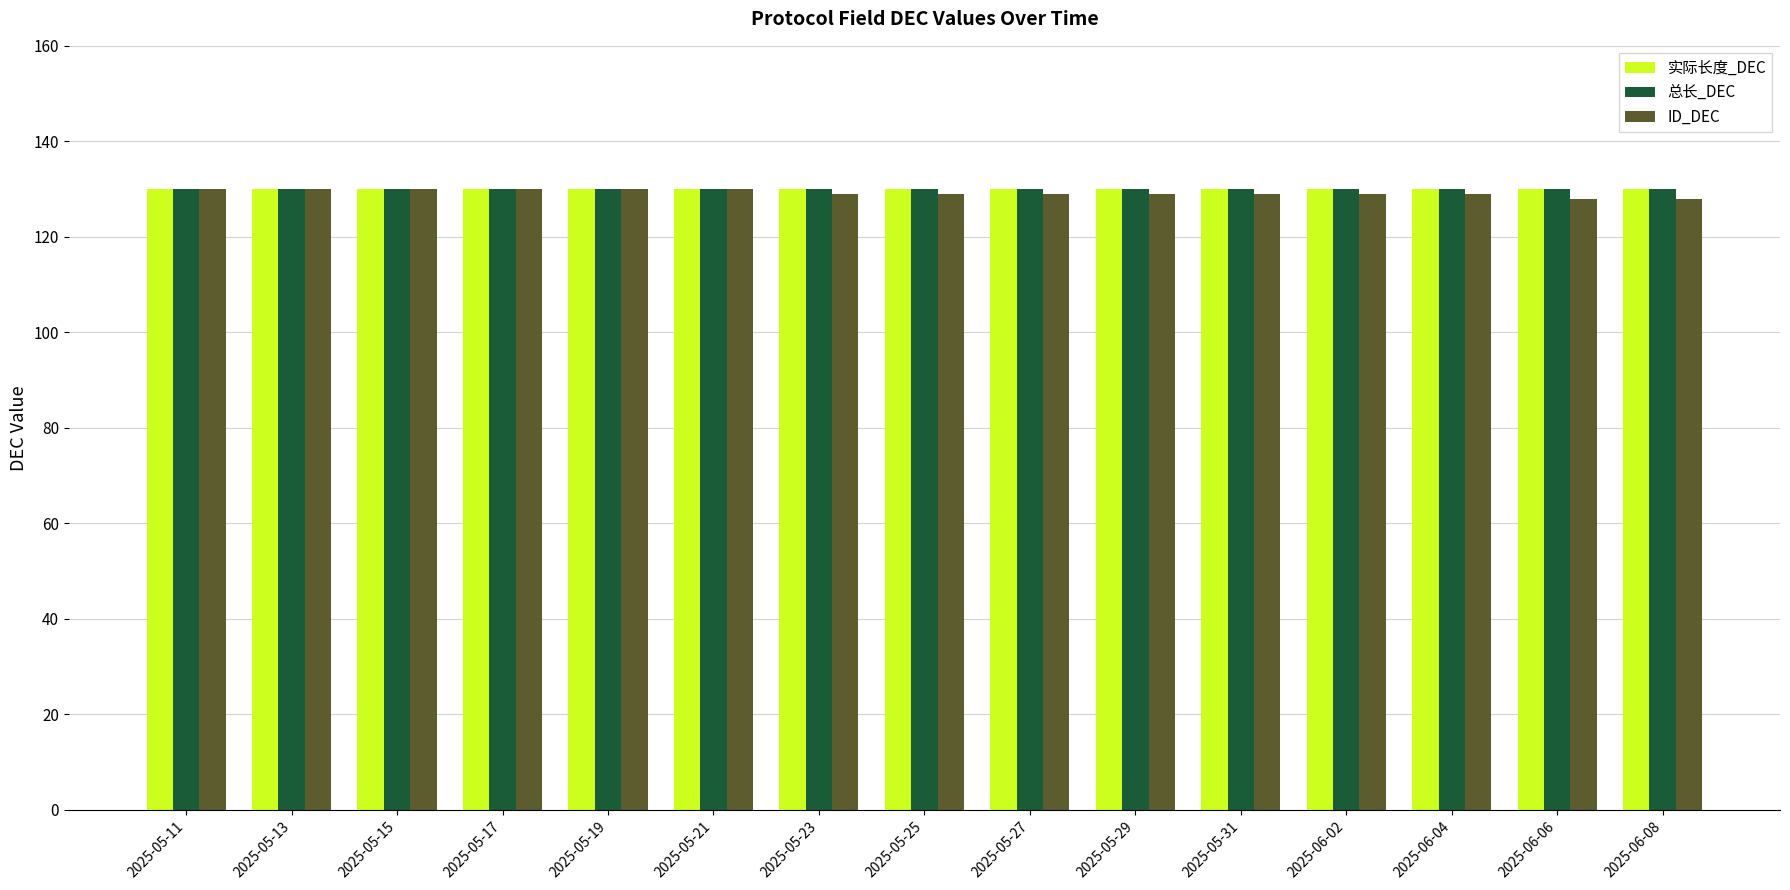

Reading right to left, what are all the values shown in this chart?

实际长度_DEC: 2025-06-08=130	2025-06-06=130	2025-06-04=130	2025-06-02=130	2025-05-31=130	2025-05-29=130	2025-05-27=130	2025-05-25=130	2025-05-23=130	2025-05-21=130	2025-05-19=130	2025-05-17=130	2025-05-15=130	2025-05-13=130	2025-05-11=130
总长_DEC: 2025-06-08=130	2025-06-06=130	2025-06-04=130	2025-06-02=130	2025-05-31=130	2025-05-29=130	2025-05-27=130	2025-05-25=130	2025-05-23=130	2025-05-21=130	2025-05-19=130	2025-05-17=130	2025-05-15=130	2025-05-13=130	2025-05-11=130
ID_DEC: 2025-06-08=128	2025-06-06=128	2025-06-04=129	2025-06-02=129	2025-05-31=129	2025-05-29=129	2025-05-27=129	2025-05-25=129	2025-05-23=129	2025-05-21=130	2025-05-19=130	2025-05-17=130	2025-05-15=130	2025-05-13=130	2025-05-11=130